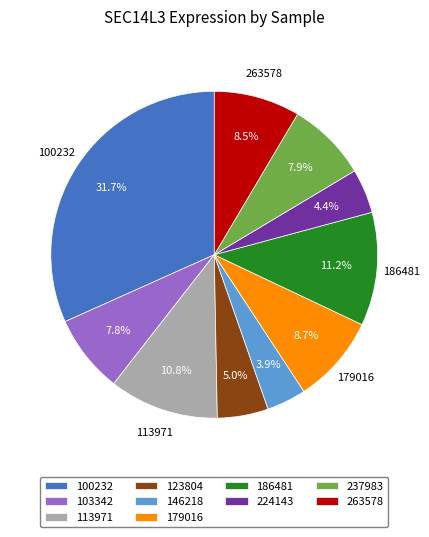

How many segments does this pie chart have?

10